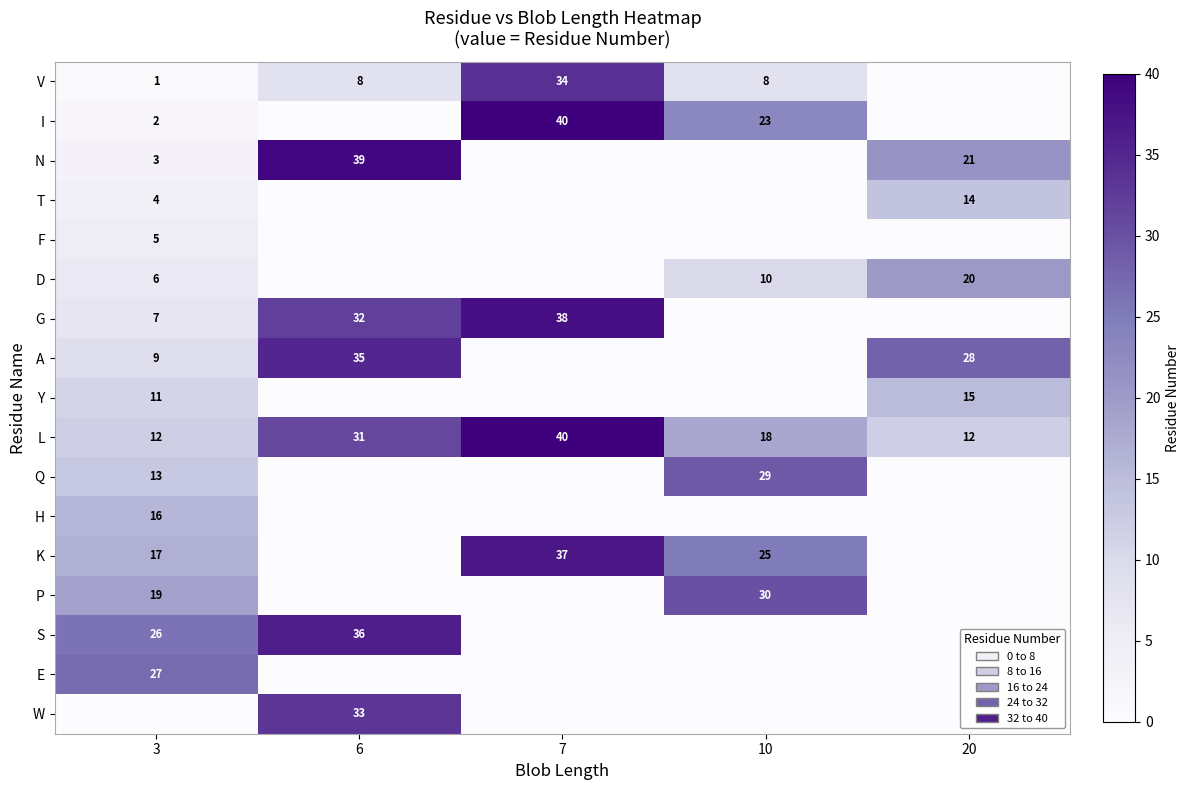

The value of V at 3 is 2. True or false?

False